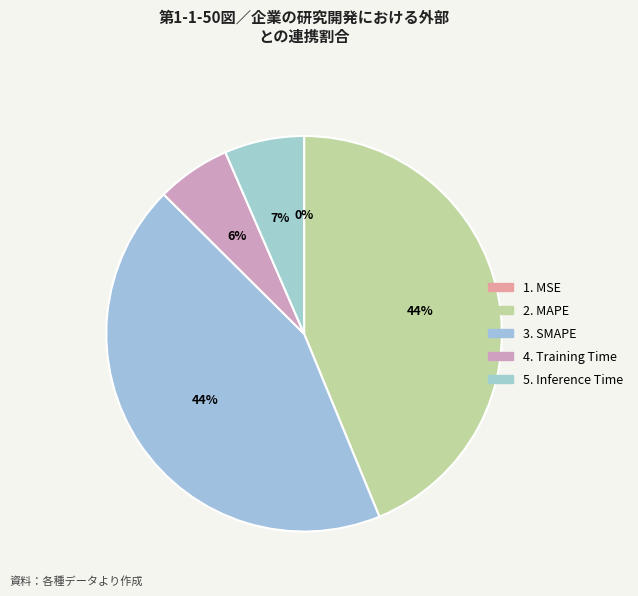

Is it true that MAPE is 44% of the pie?

True